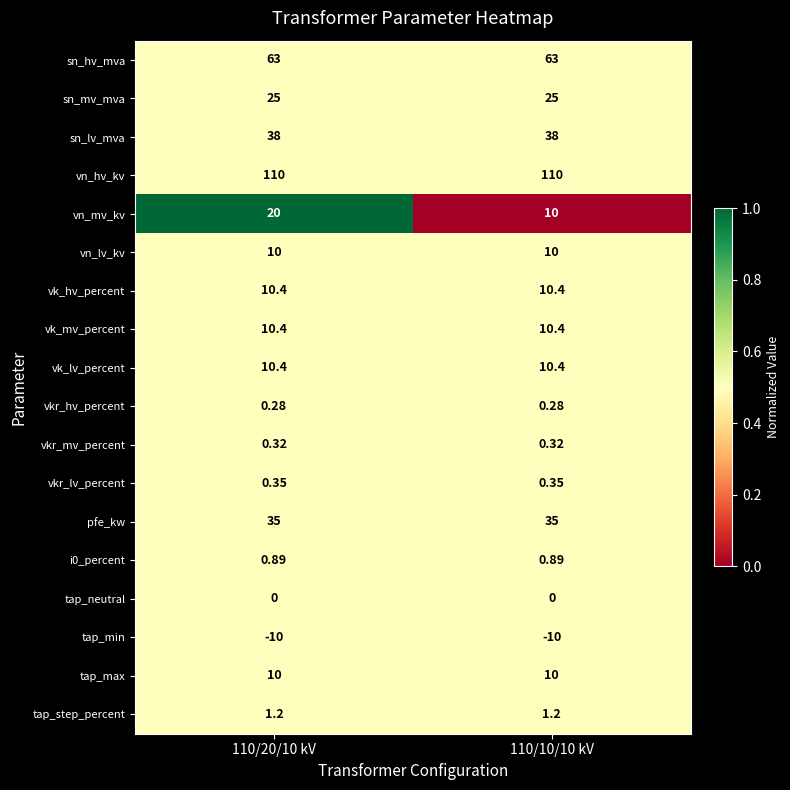

Is the value of i0_percent at 110/20/10 kV greater than the value of tap_neutral at 110/10/10 kV?

Yes